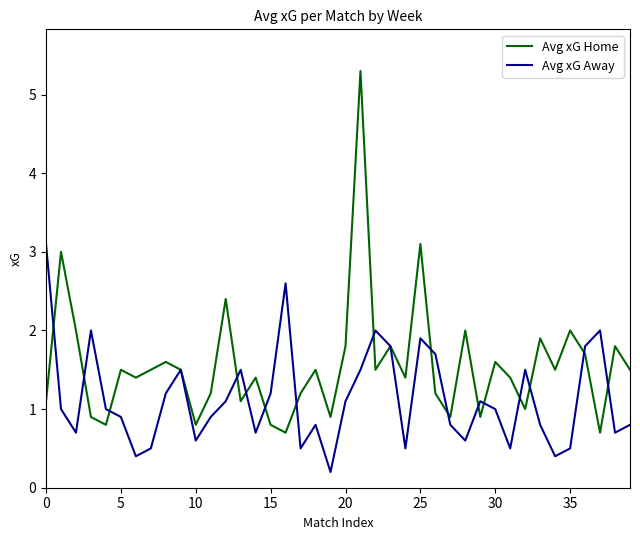

List the series in order of their overall mean, highest first.

Avg xG Home, Avg xG Away